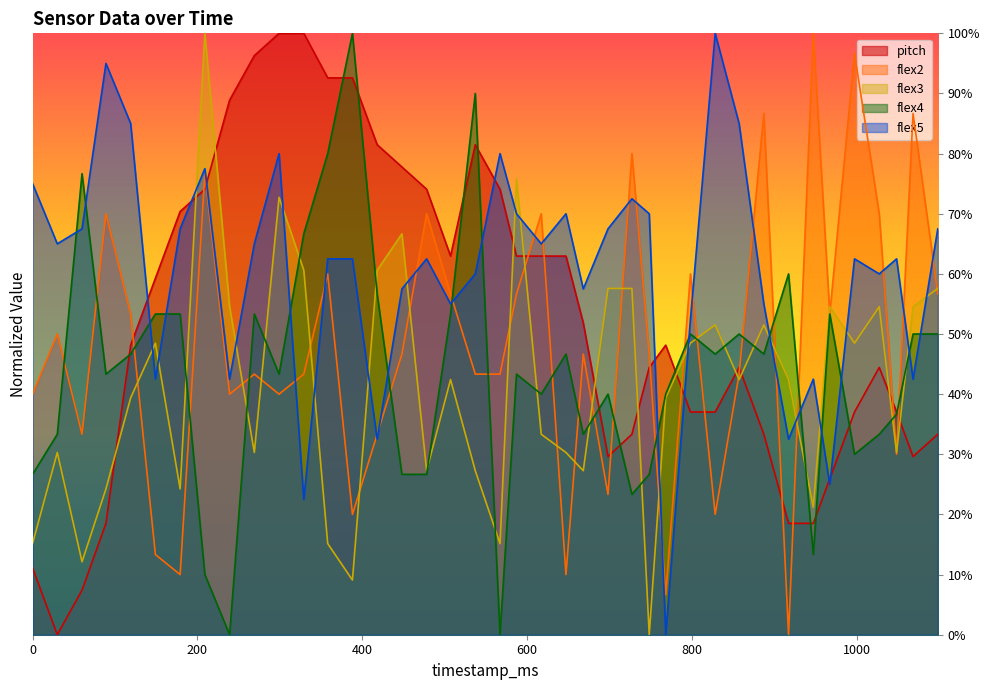

What is the difference between the maximum and minimum values in the flex5 series?

100.0